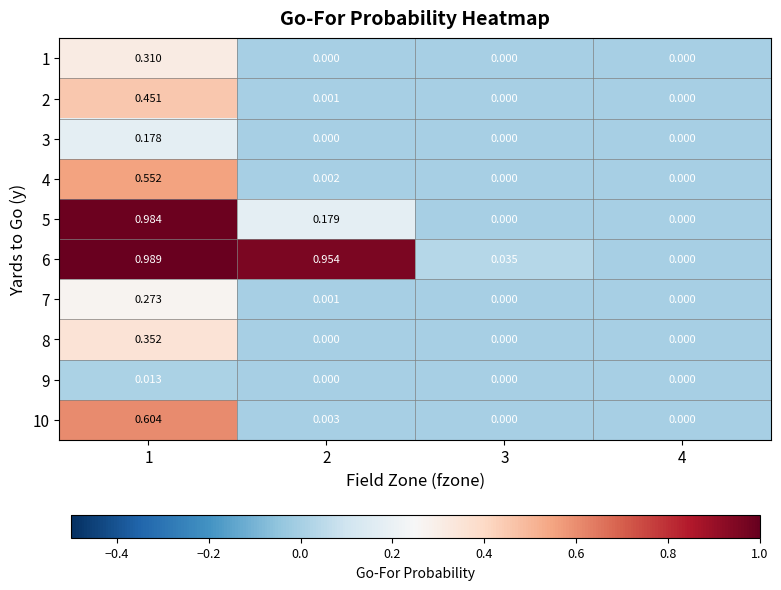

Reading right to left, list all the values displayed in this chart.

1: 4=0.0	3=0.0	2=0.0	1=0.3
2: 4=0.0	3=0.0	2=0.0	1=0.5
3: 4=0.0	3=0.0	2=0.0	1=0.2
4: 4=0.0	3=0.0	2=0.0	1=0.6
5: 4=0.0	3=0.0	2=0.2	1=1.0
6: 4=0.0	3=0.0	2=1.0	1=1.0
7: 4=0.0	3=0.0	2=0.0	1=0.3
8: 4=0.0	3=0.0	2=0.0	1=0.4
9: 4=0.0	3=0.0	2=0.0	1=0.0
10: 4=0.0	3=0.0	2=0.0	1=0.6